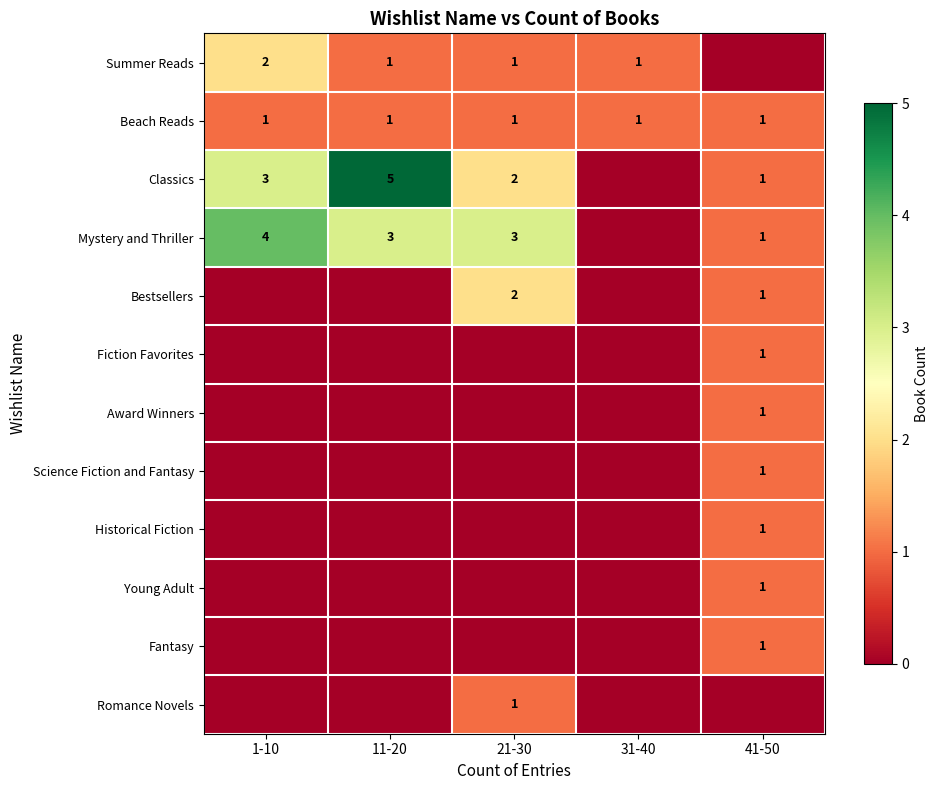

What is the sum of the Classics values at 1-10 and 21-30?

5